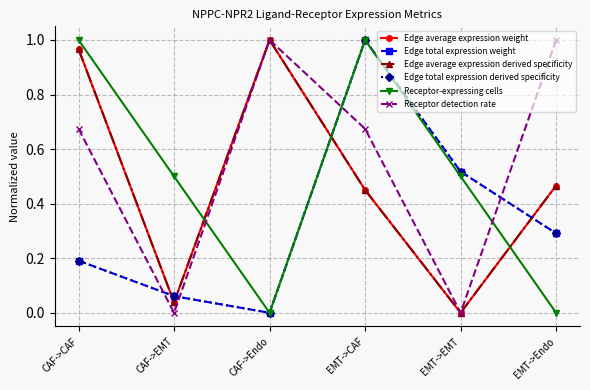

What is the label of the 4th point from the right?

CAF->Endo